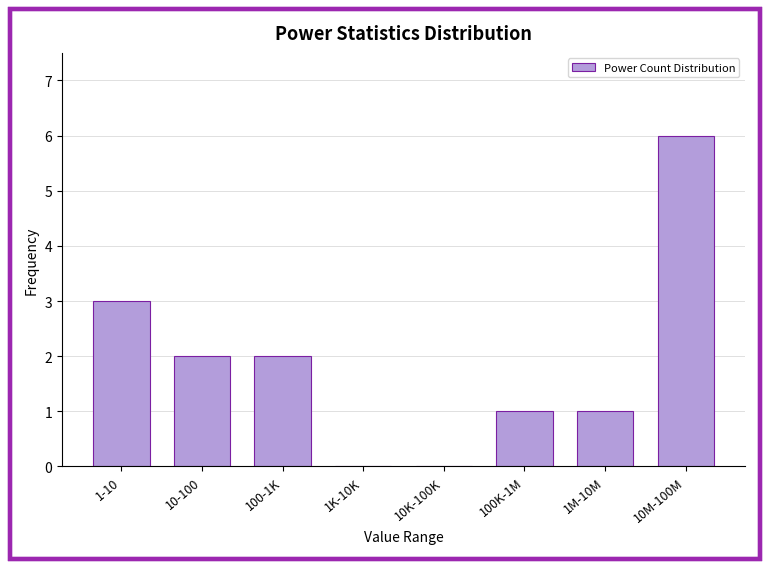

Reading right to left, extract all data points from this chart.

10M-100M=6	1M-10M=1	100K-1M=1	10K-100K=0	1K-10K=0	100-1K=2	10-100=2	1-10=3